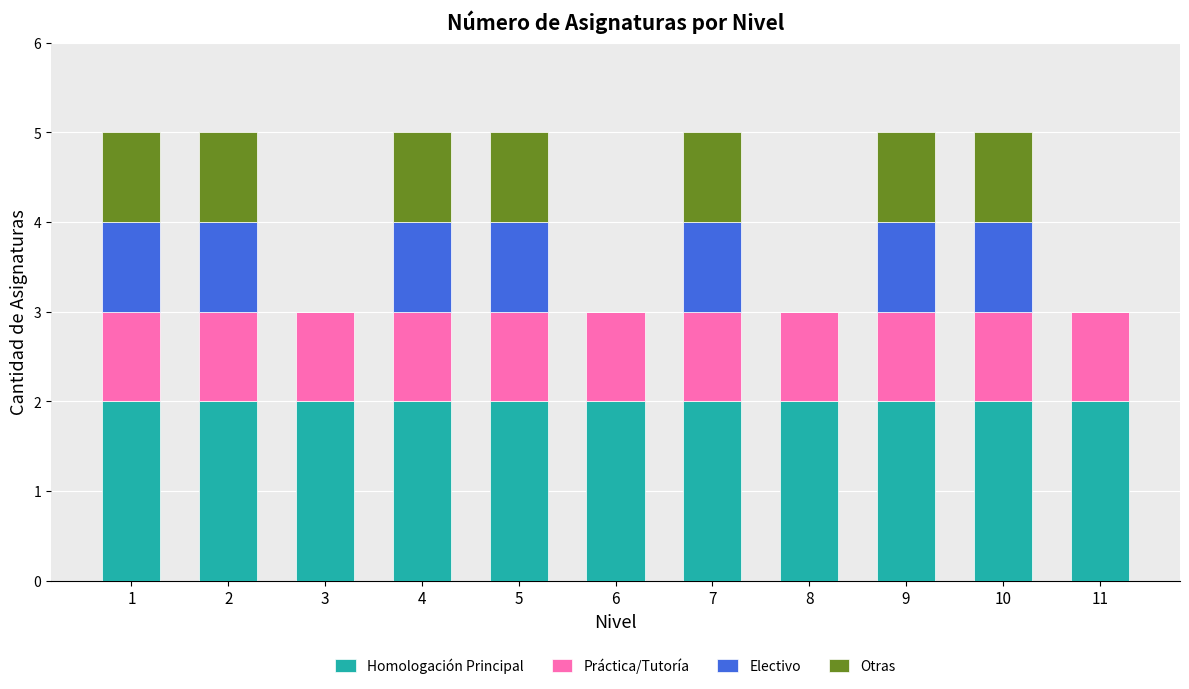

How many series are shown in this chart?

4